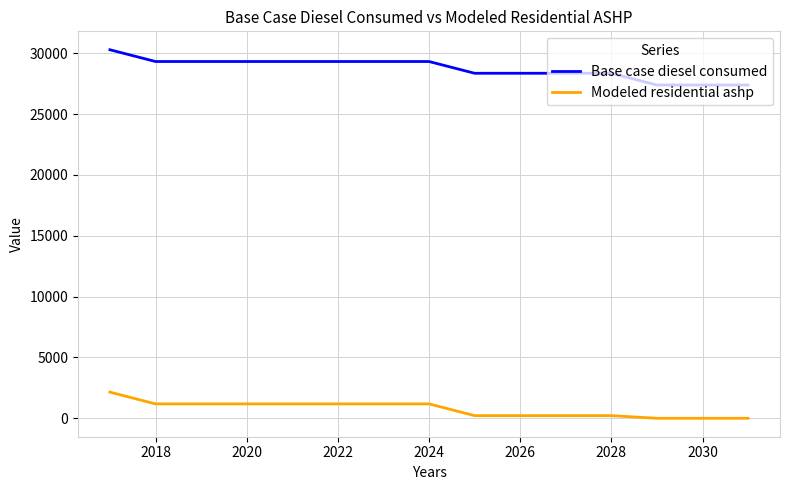

True or false: Modeled residential ashp and Base case diesel consumed intersect in this chart.

False